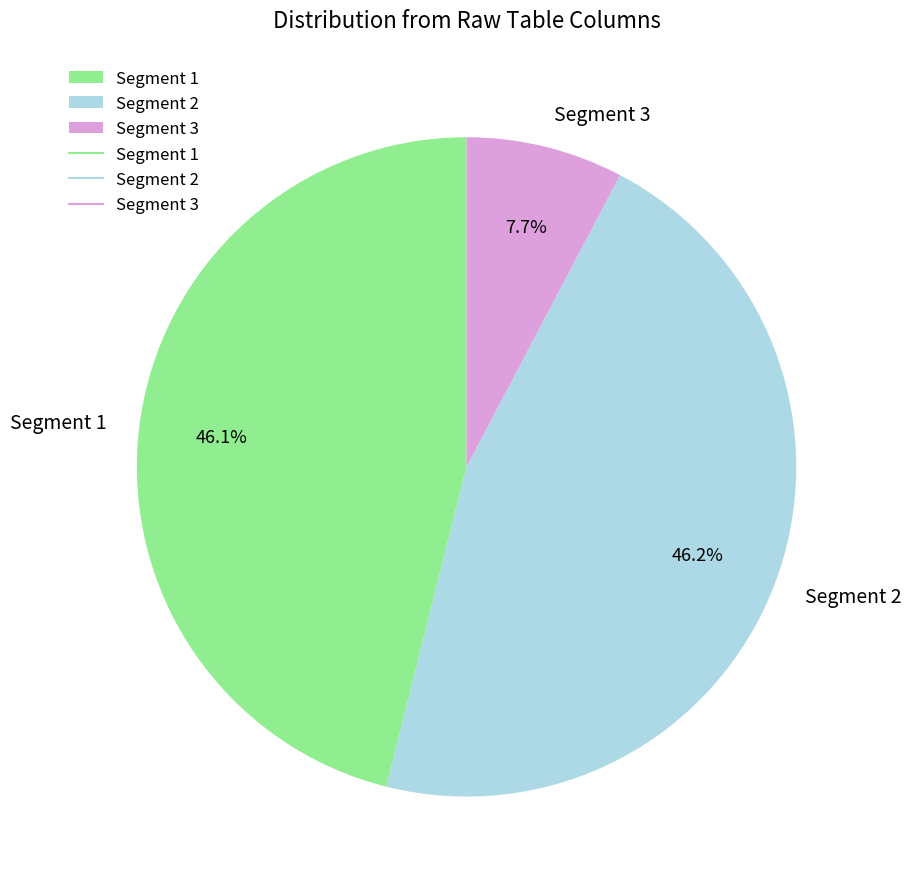

Count the number of slices in the pie.

3